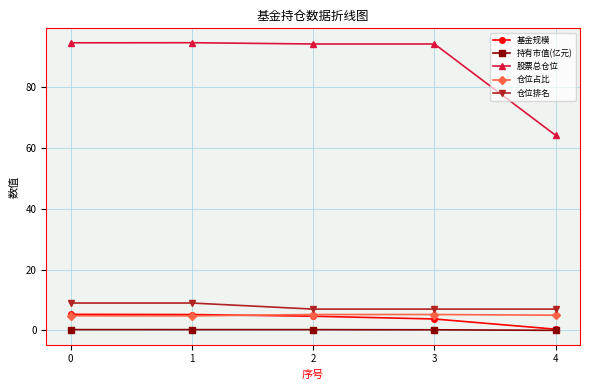

What is the difference between the highest and lowest values at 0?

94.3